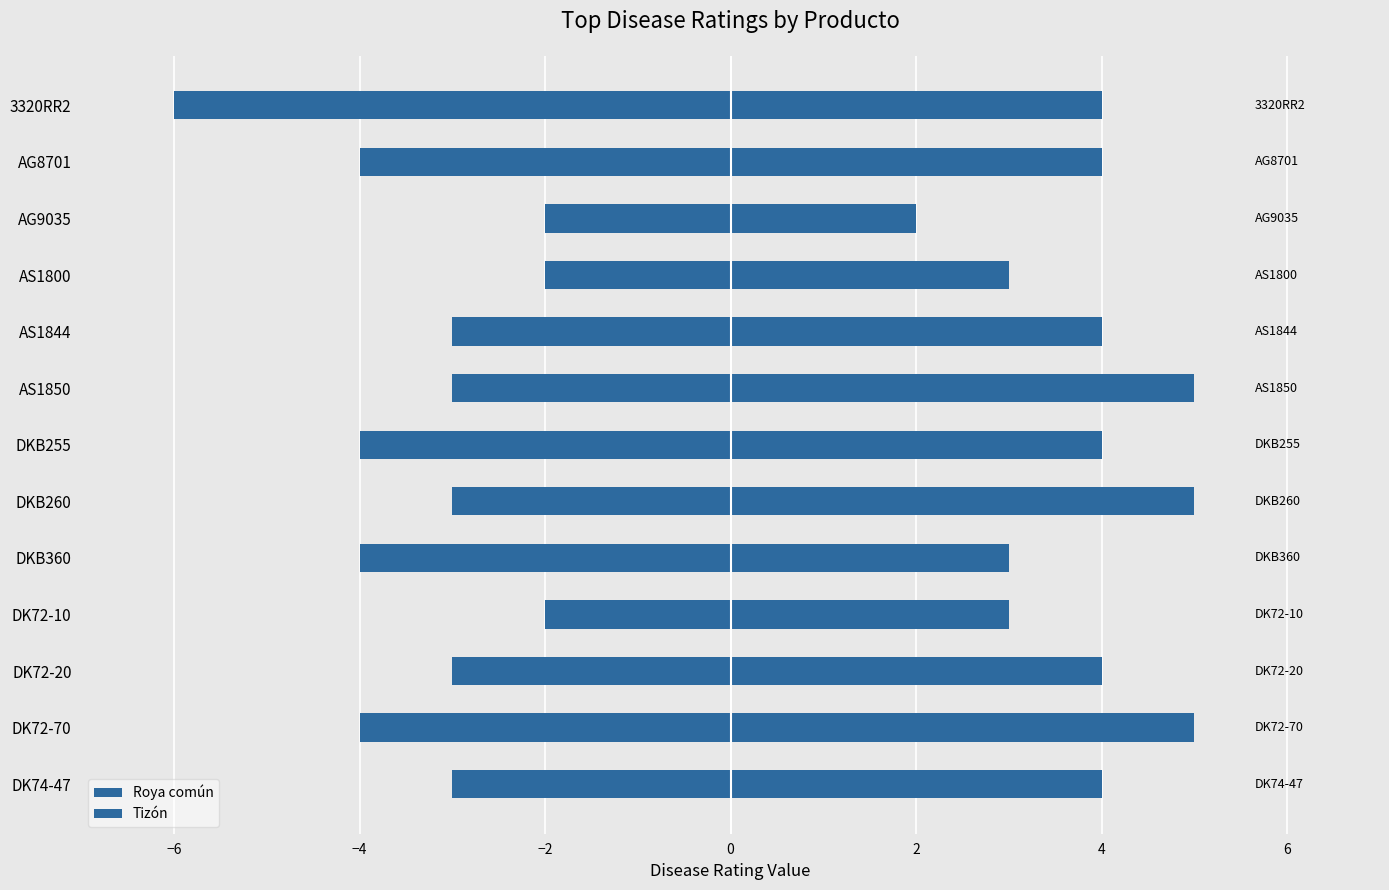

What is the sum of all Tizón values?

50